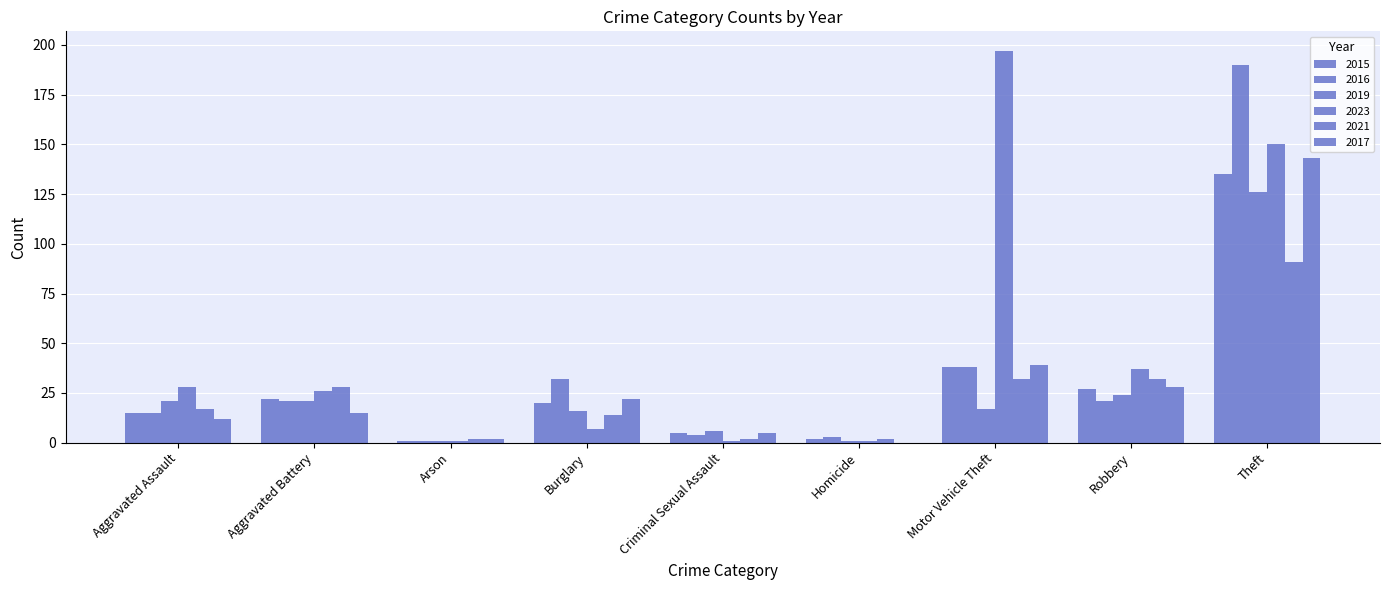

How many groups of bars are there?

9